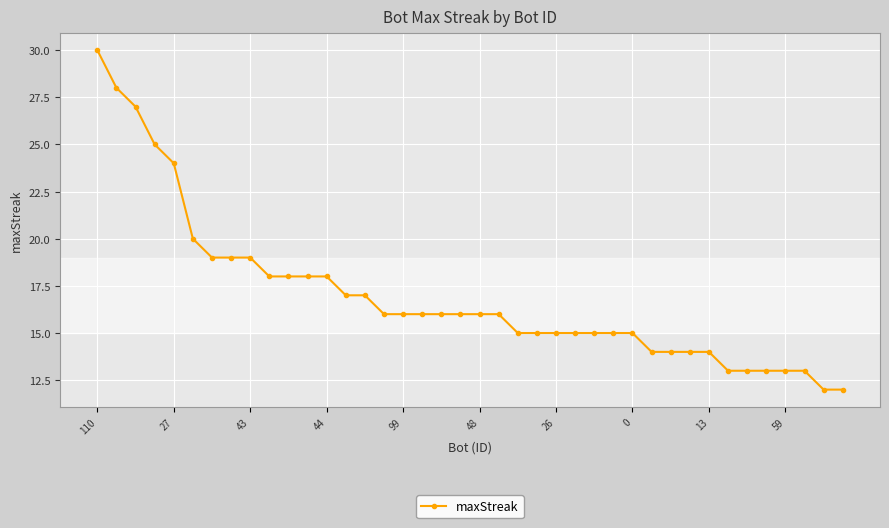

What is the value of the 10th point from the left?

18